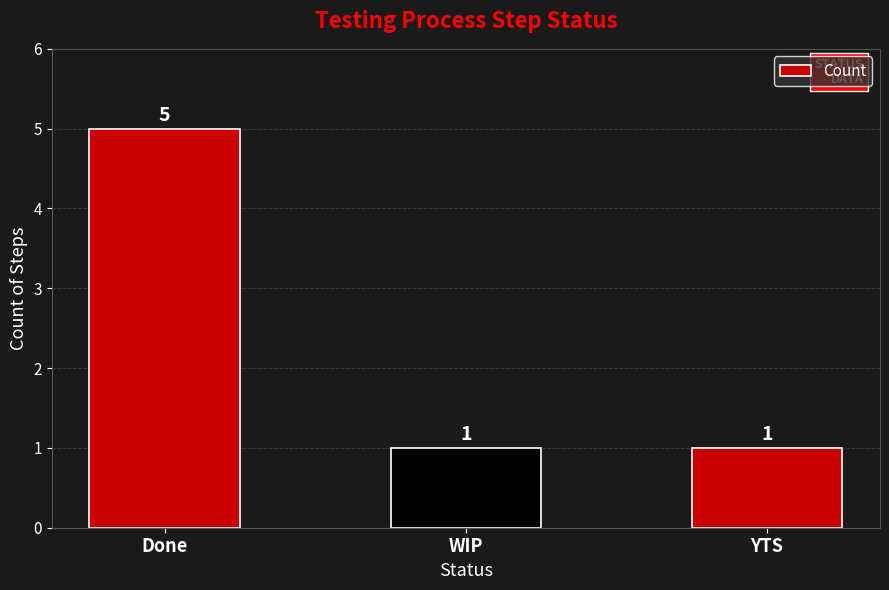

What is the label of the 1st bar from the left?

Done